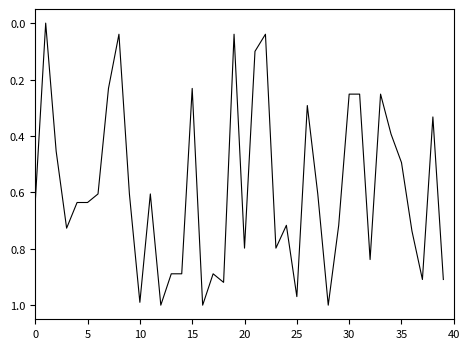

What is the value of the 35th point from the left?

0.4